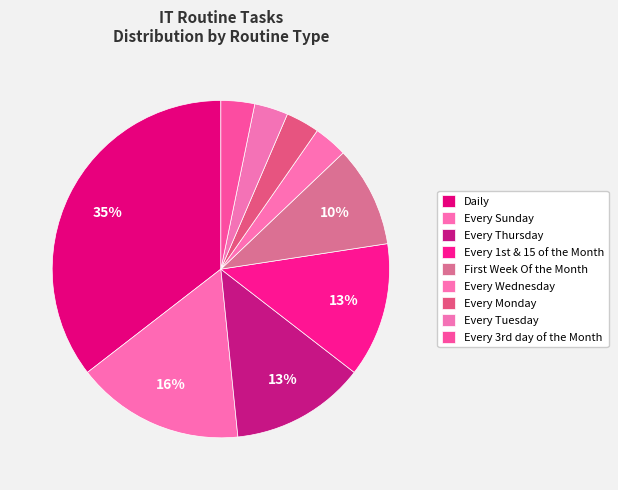

How much of the chart is everything except Daily?

64.5%